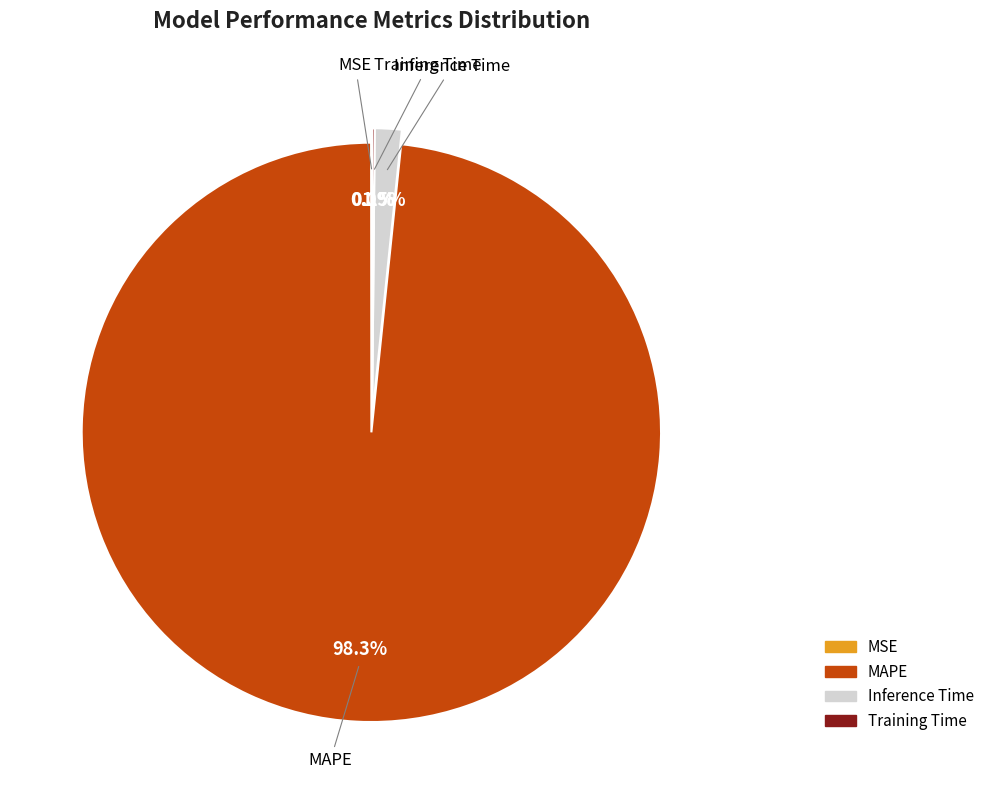

Which slice represents more than half of the pie?

MAPE